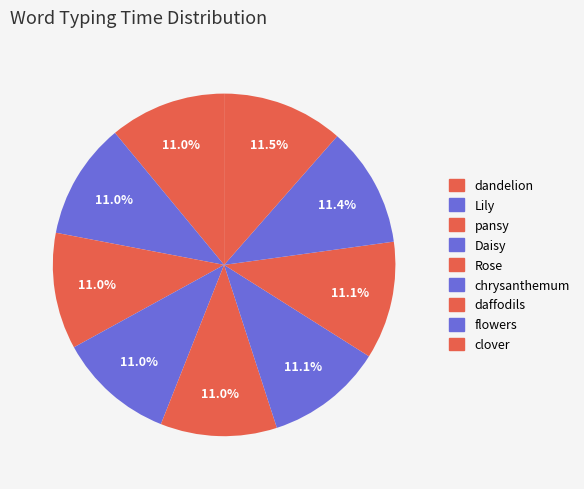

Is there a majority slice in this chart?

No